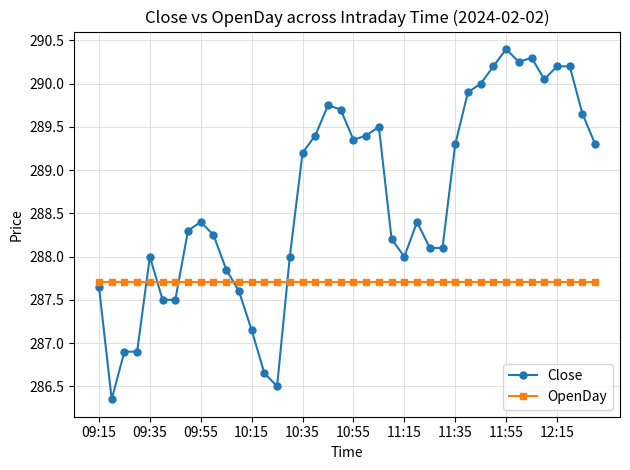

True or false: Close and OpenDay cross at least once.

True